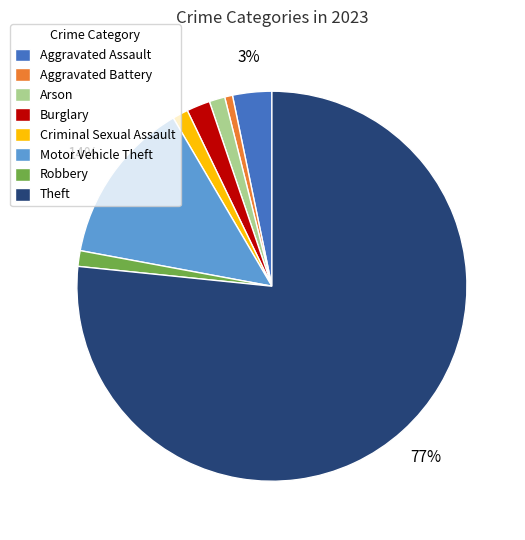

What is the largest slice in the pie chart?

Theft